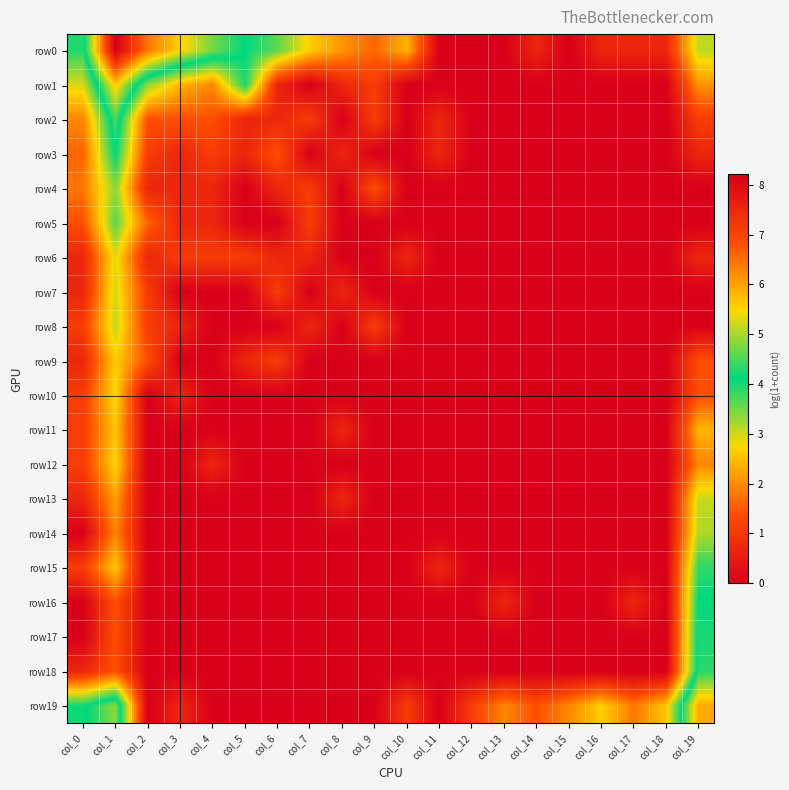

Which label corresponds to the smallest value in the chart?

col_11